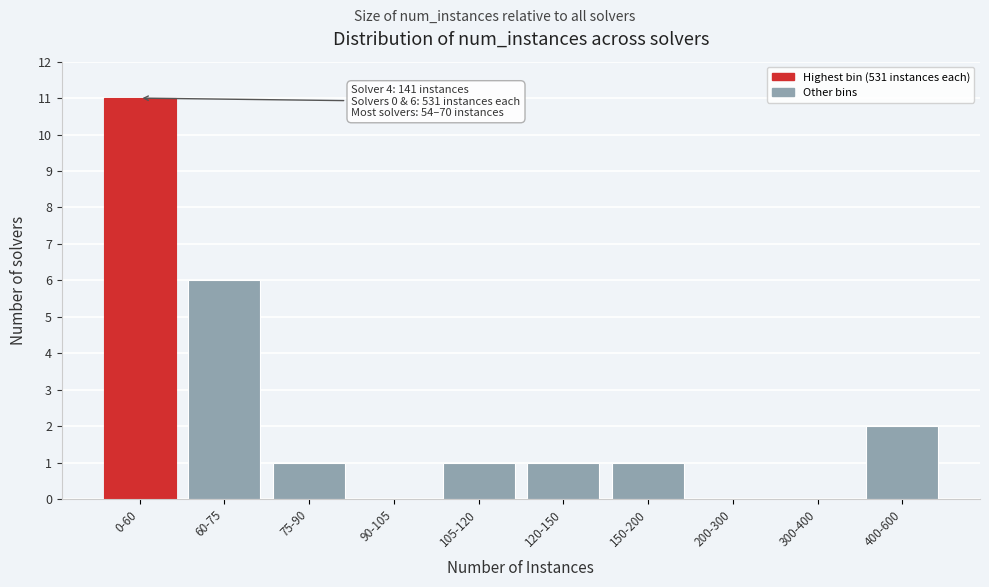

Reading left to right, extract all data points from this chart.

0-60=11	60-75=6	75-90=1	90-105=0	105-120=1	120-150=1	150-200=1	200-300=0	300-400=0	400-600=2